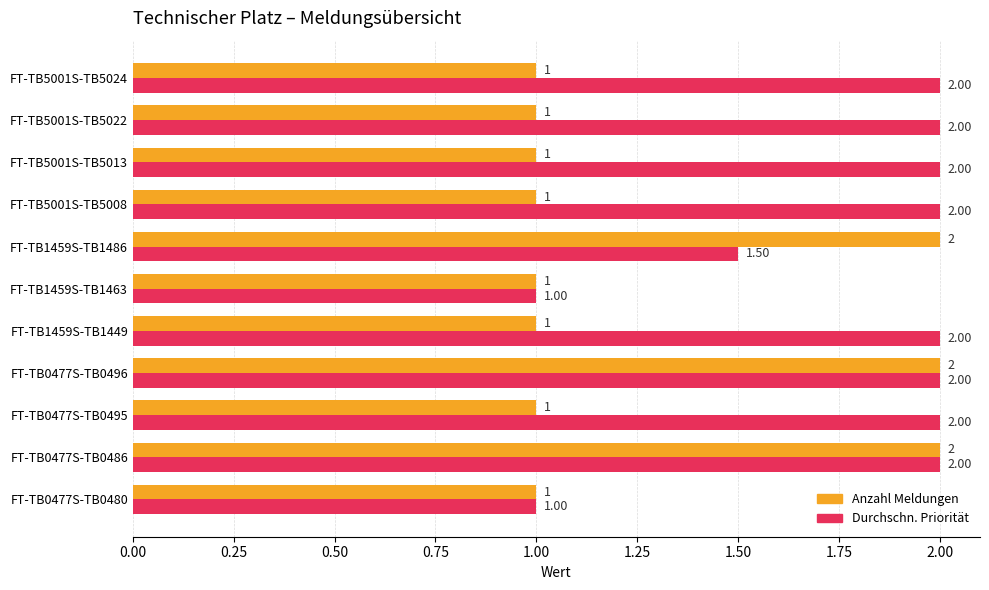

What is the minimum value shown in the chart?

1.0